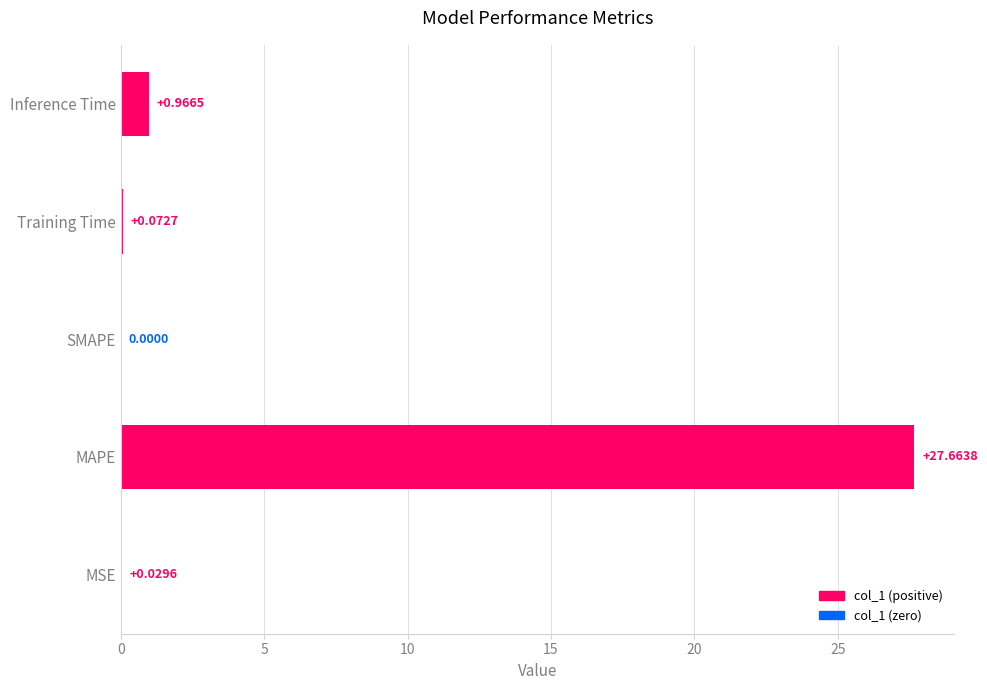

How many data points does each series have?

5